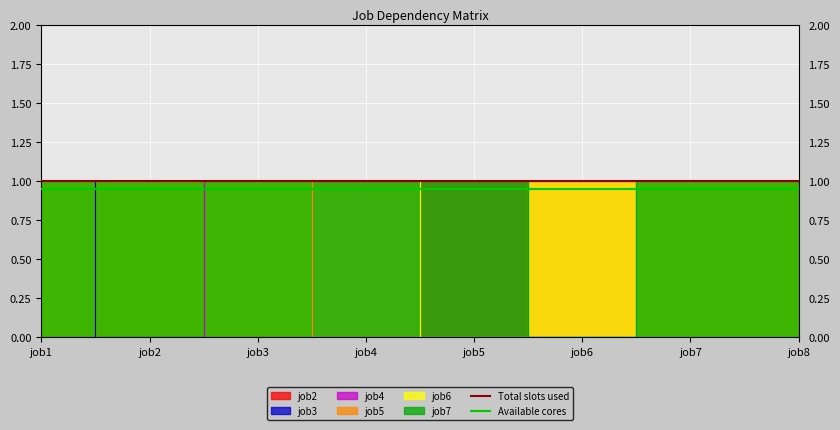

What is the spread (max minus min) of values at job2?

0.1